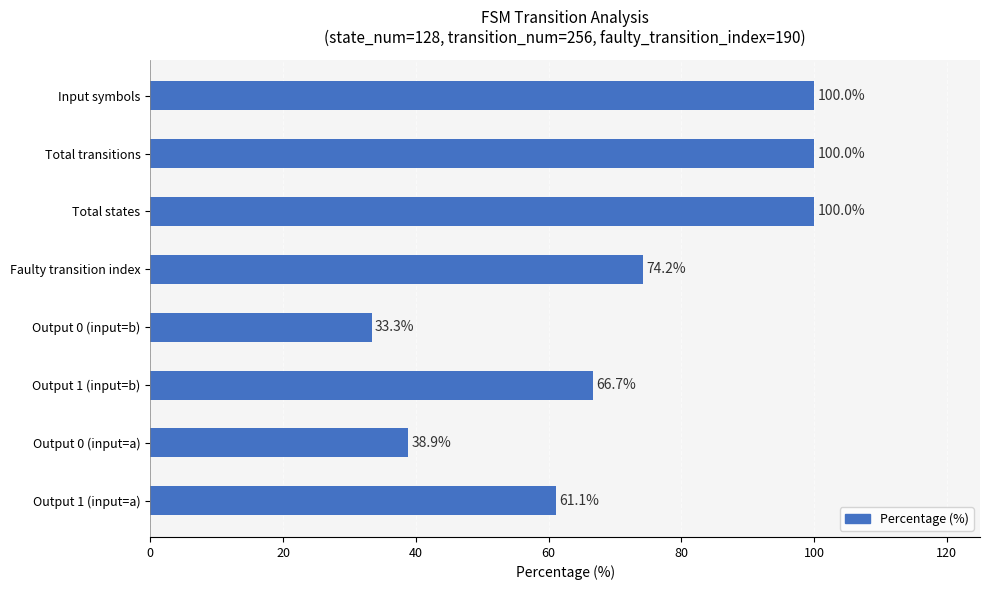

How many data points are less than 74?

4